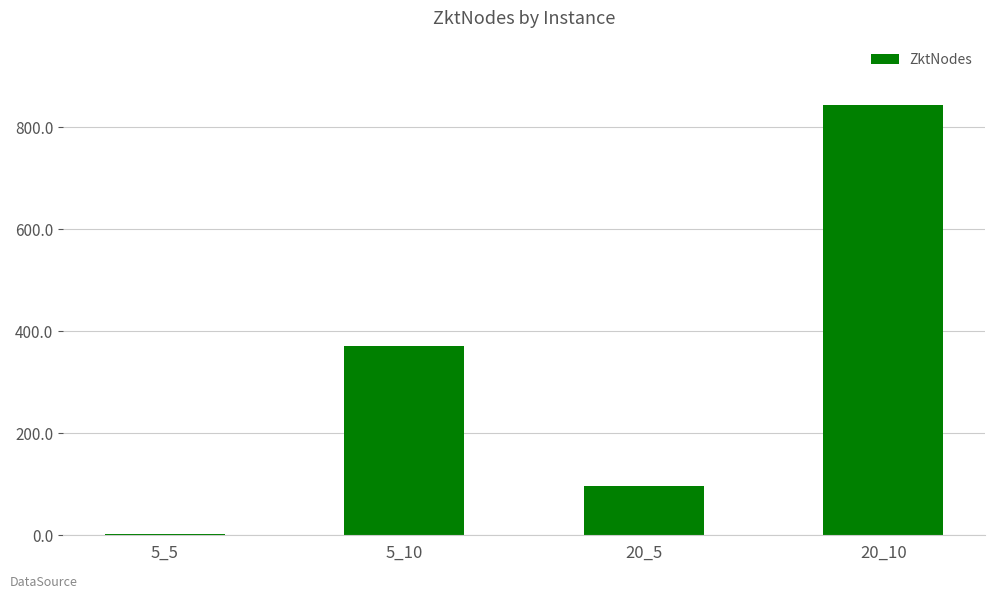

How many data points are less than 370?

2